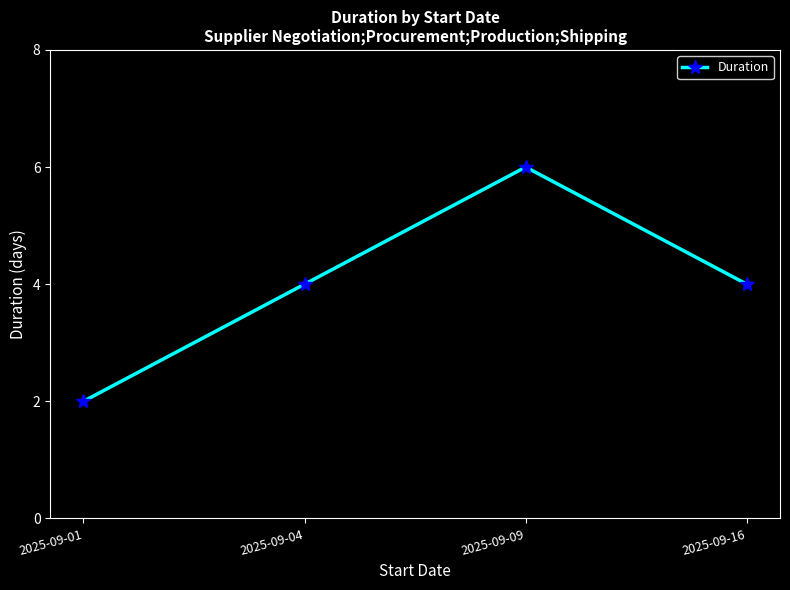

Between 2025-09-01 and 2025-09-04, which is larger?

2025-09-04